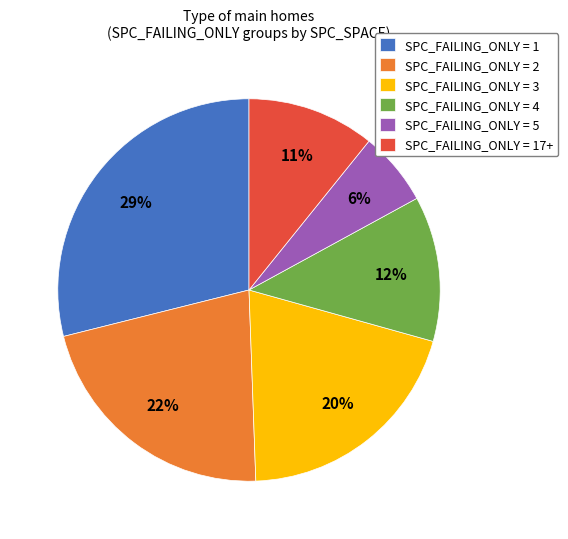

To the nearest percent, what portion does SPC_FAILING_ONLY = 17+ represent?

11%